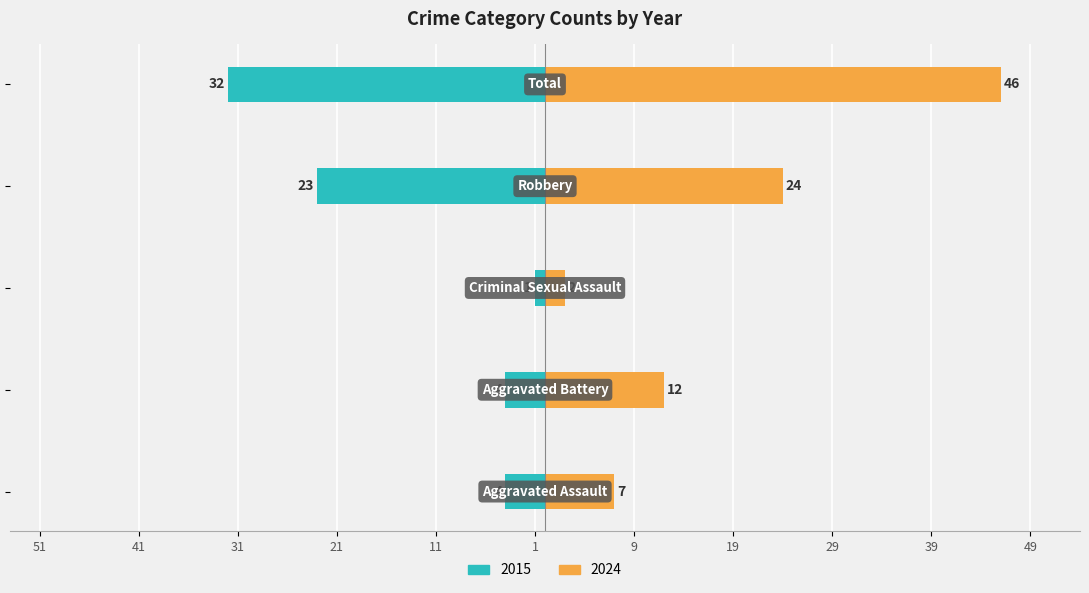

Are the bars grouped side by side (vs. stacked)?

Yes